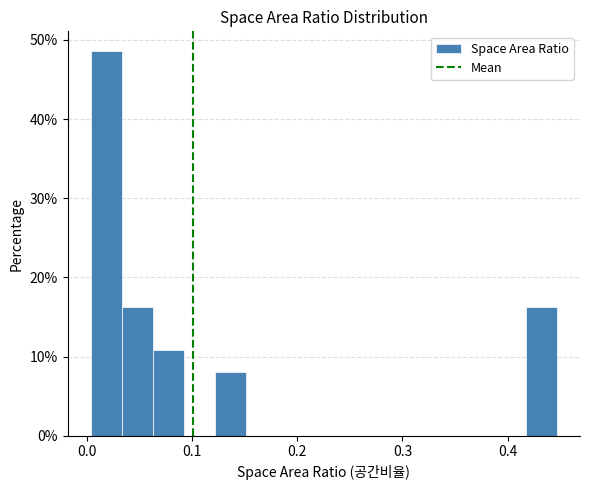

Around what value on the x-axis is the tallest bar? Give the approximate position of its centre, as read against the axis.

0.02